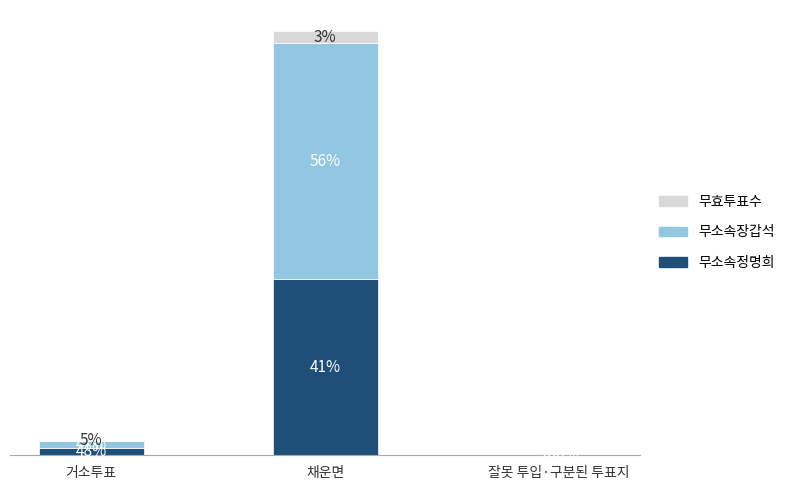

What are all the series names shown in the legend?

무효투표수, 무소속장갑석, 무소속정명희